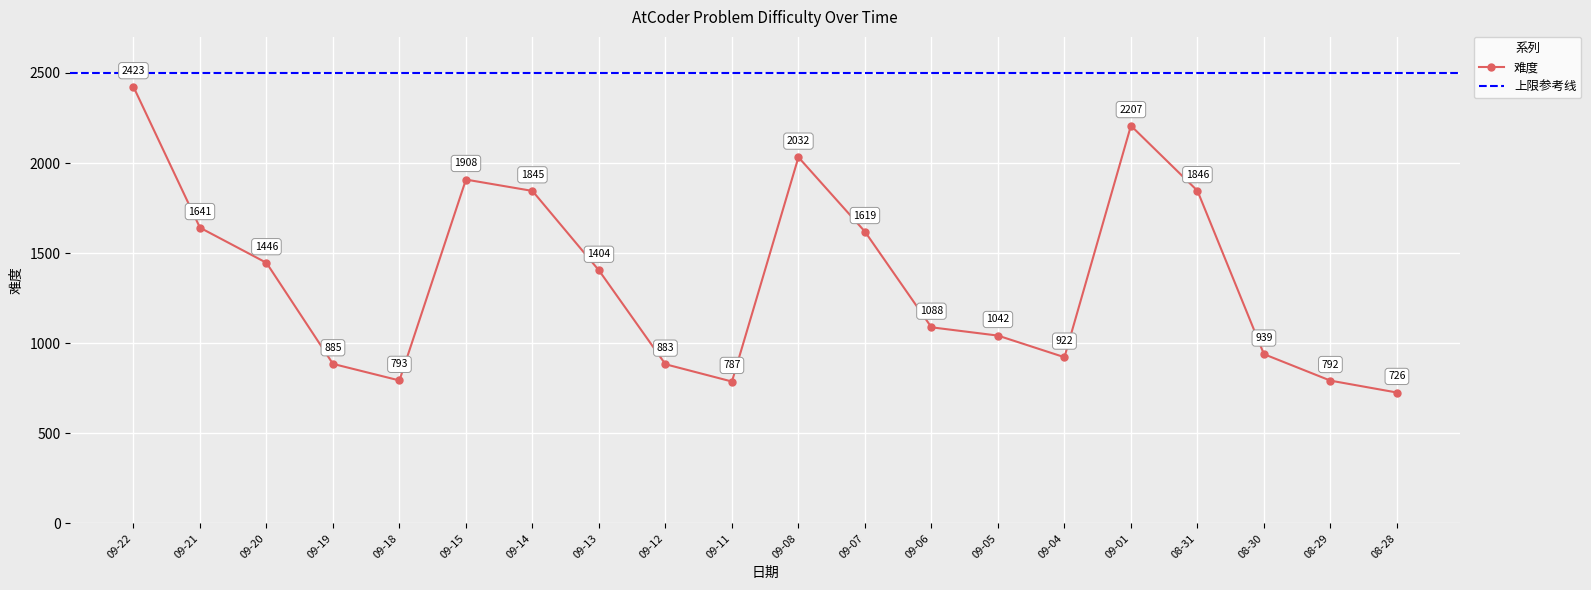

At which label does 难度 reach its minimum?

08-28